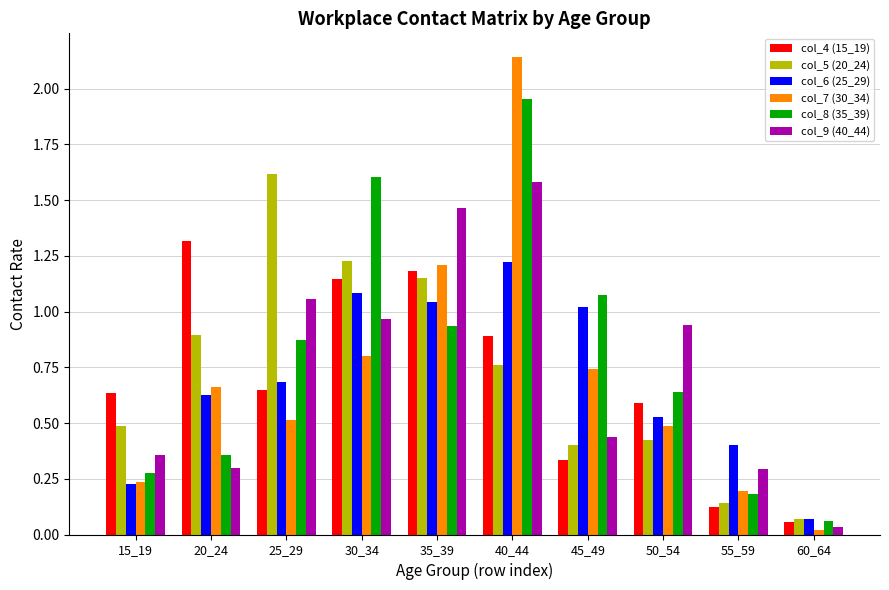

Which series has the largest range (max minus min)?

col_7 (30_34)